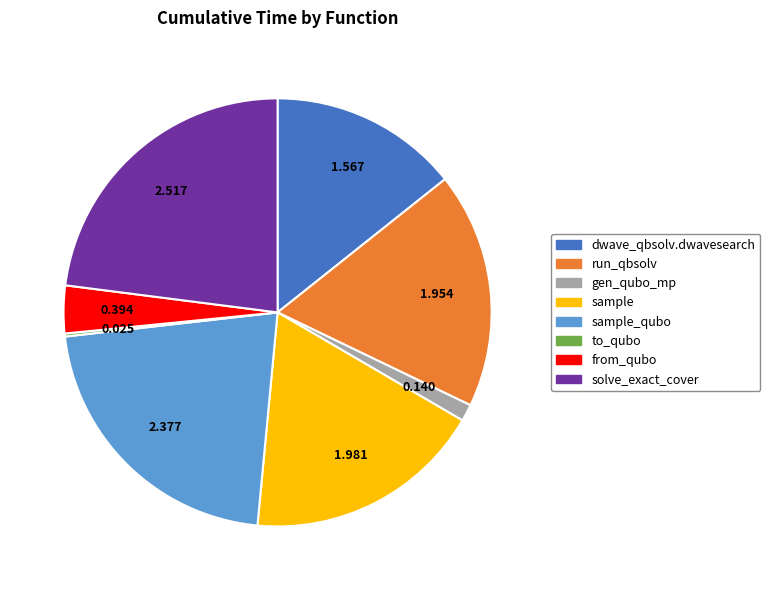

Is there a majority slice in this chart?

No